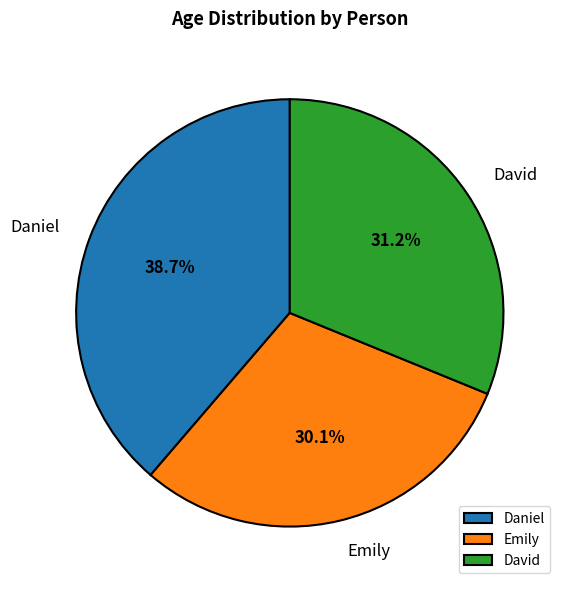

To the nearest percent, what portion does David represent?

31%